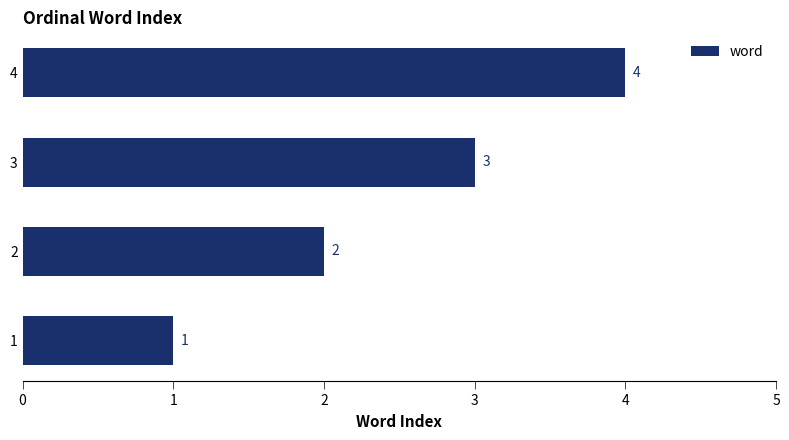

Which category has the highest value across all series?

4